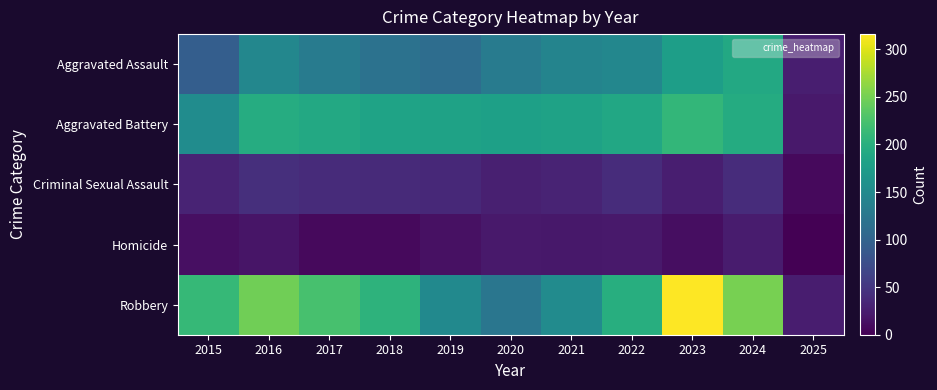

Which category has the lowest value across all series?

2025